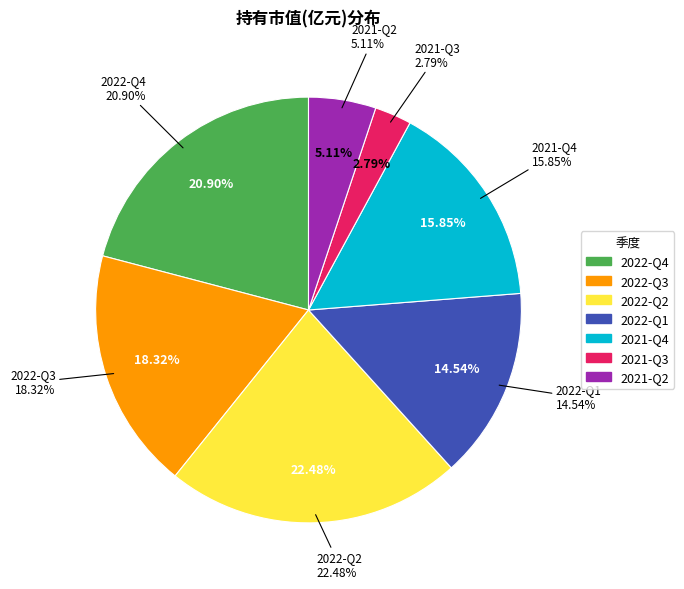

What percentage do 2022-Q3 and 2021-Q3 together represent?

21.1%